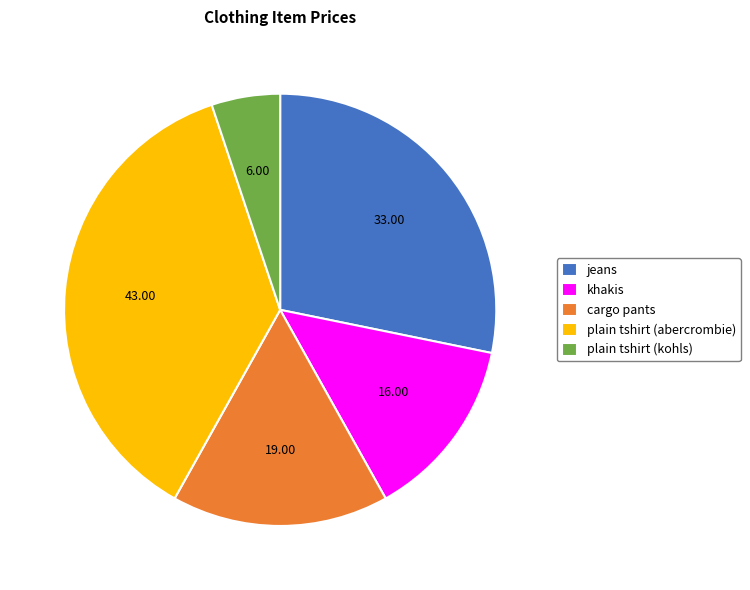

What is the largest slice in the pie chart?

plain tshirt (abercrombie)